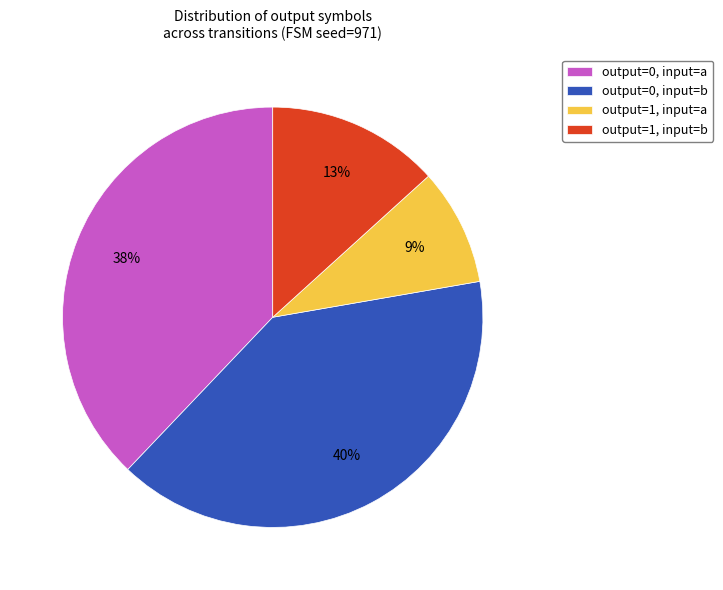

Does any single category account for the majority?

No